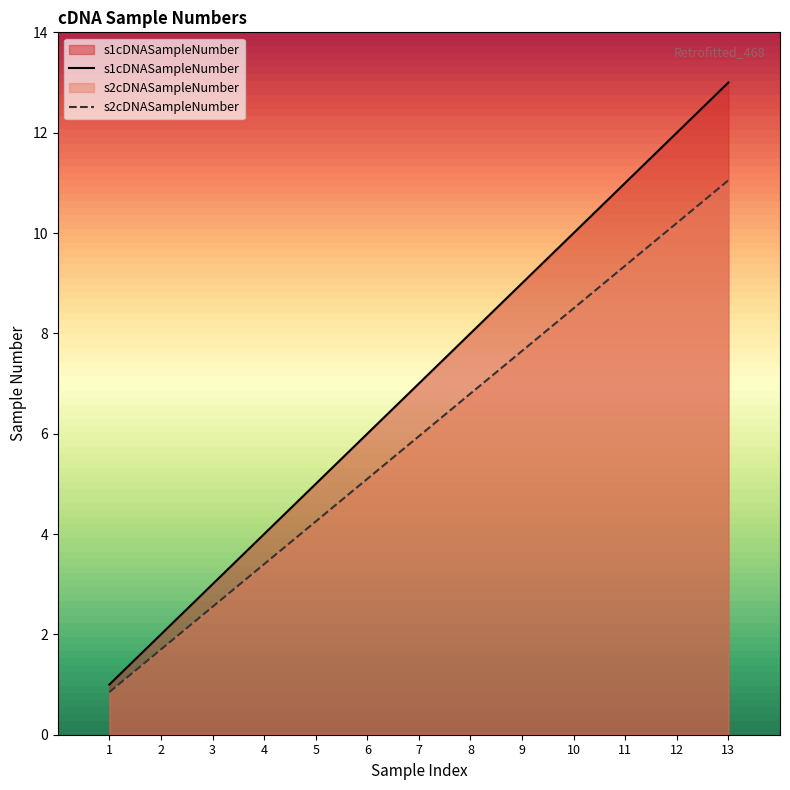

True or false: s1cDNASampleNumber has more than 0 points higher than both neighbors.

False